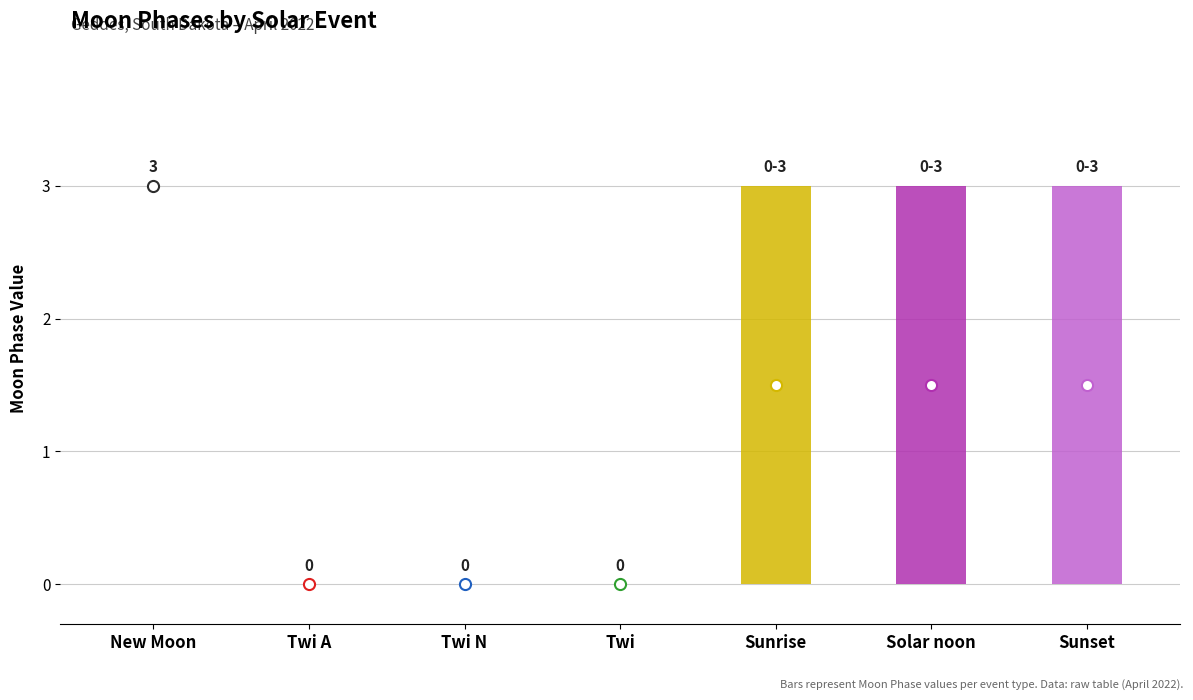

How many data points does each series have?

7